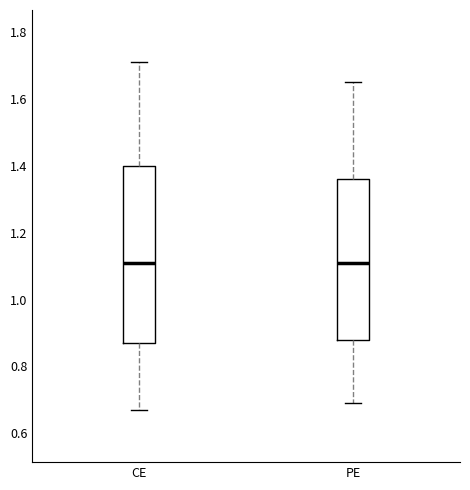

Where does the lower whisker of the box for CE end on the y-axis? The values are not printed on the chart, so give them approximately, as read against the axis.

0.68